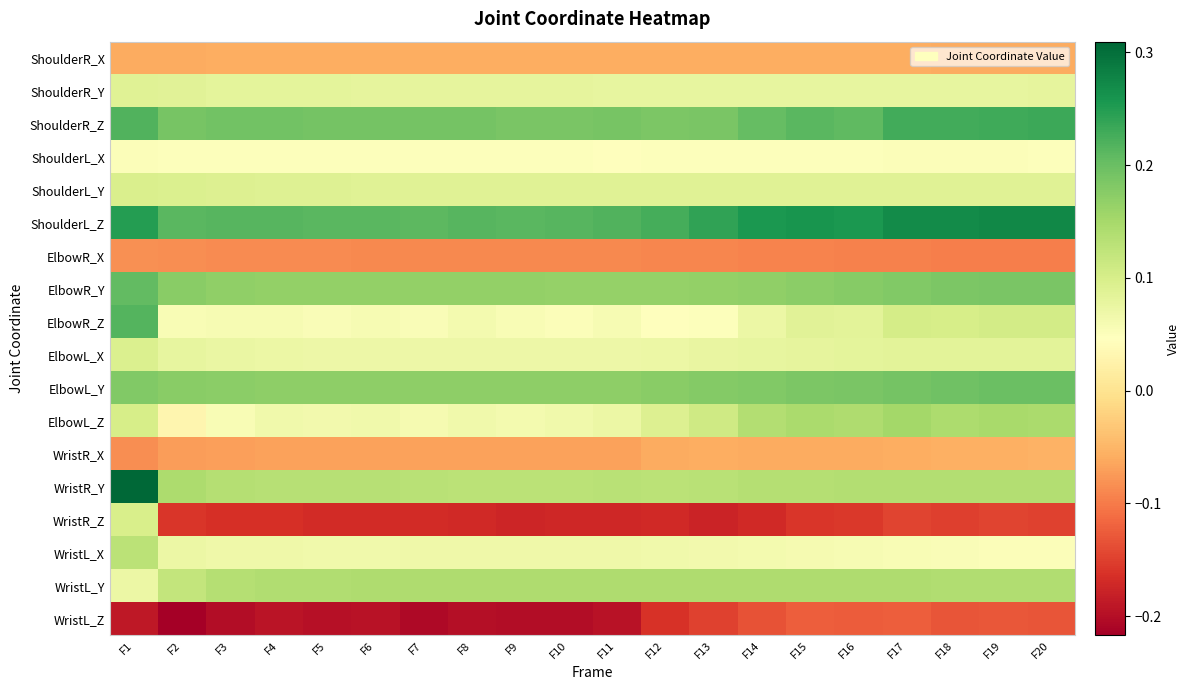

What is the maximum value shown in the chart?

0.3